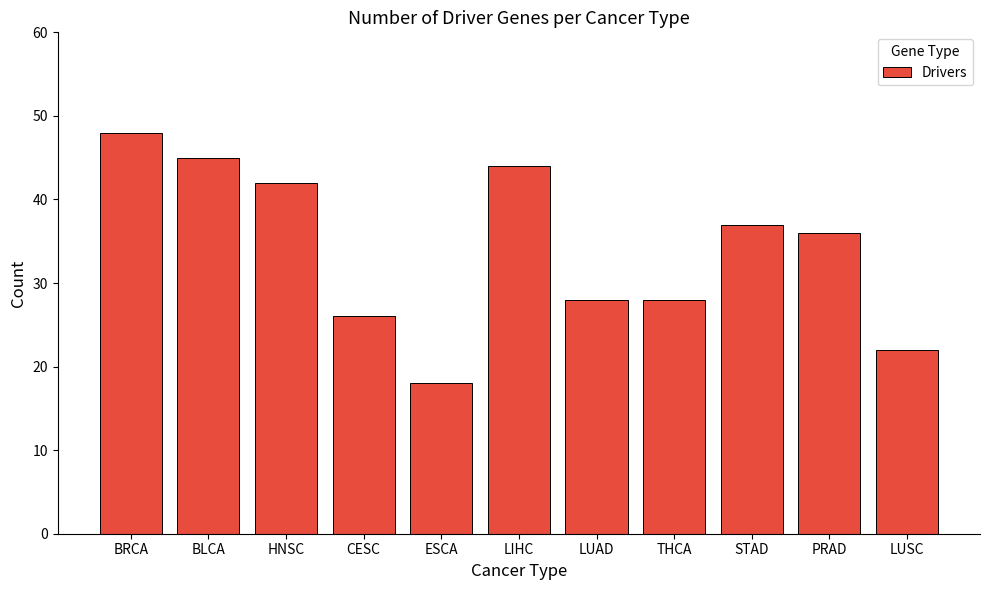

What is the label of the 8th bar from the right?

CESC